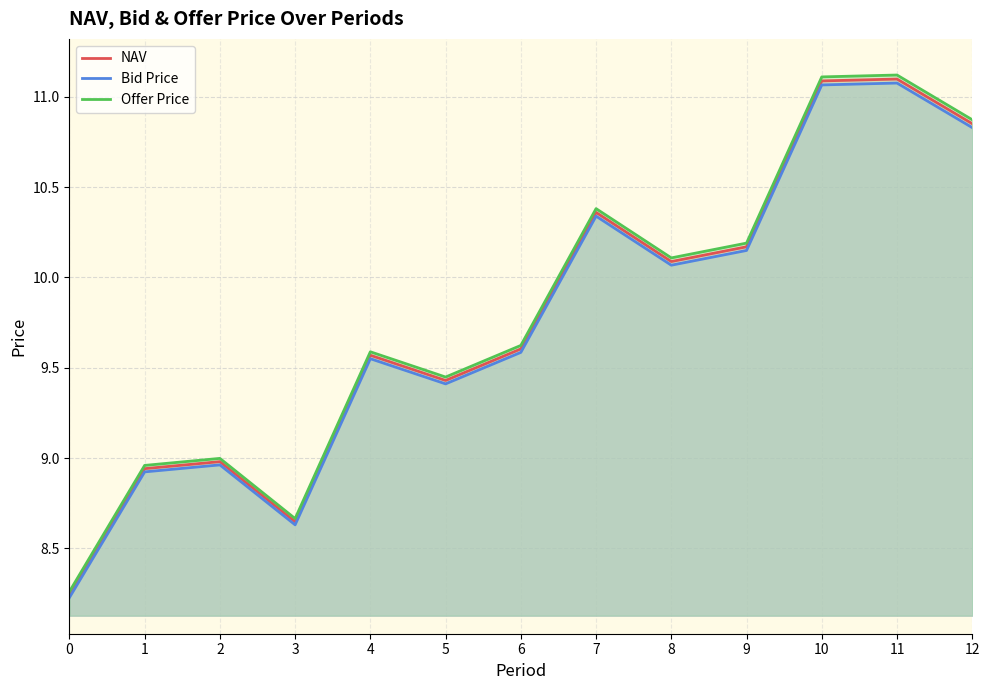

Rank the series at 1 from lowest to highest value.

Bid Price, NAV, Offer Price